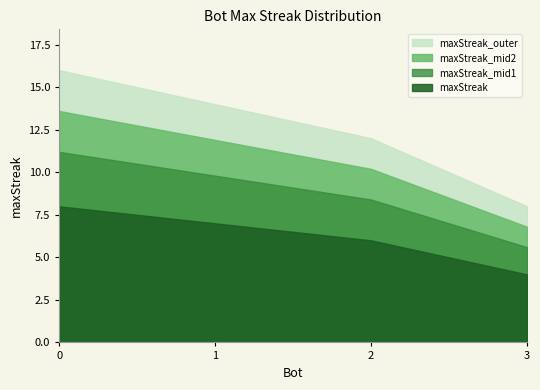

True or false: there are more than 2 points higher than both neighbors.

False